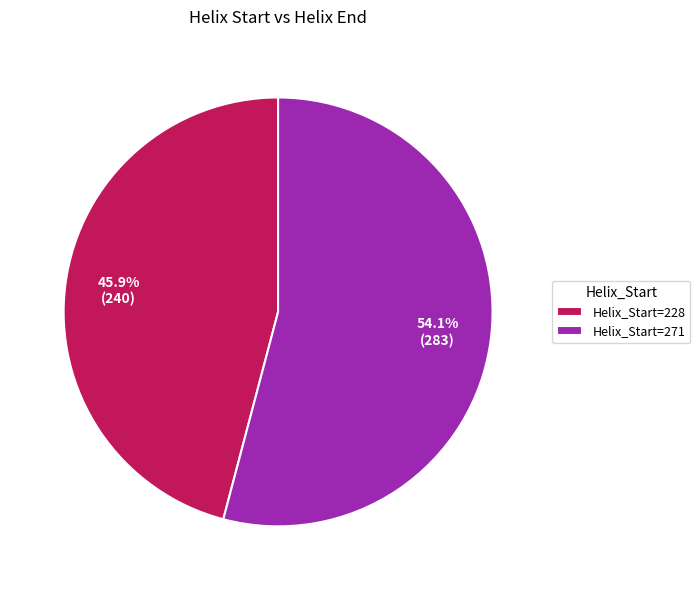

Which slice is the largest?

Helix_Start=271